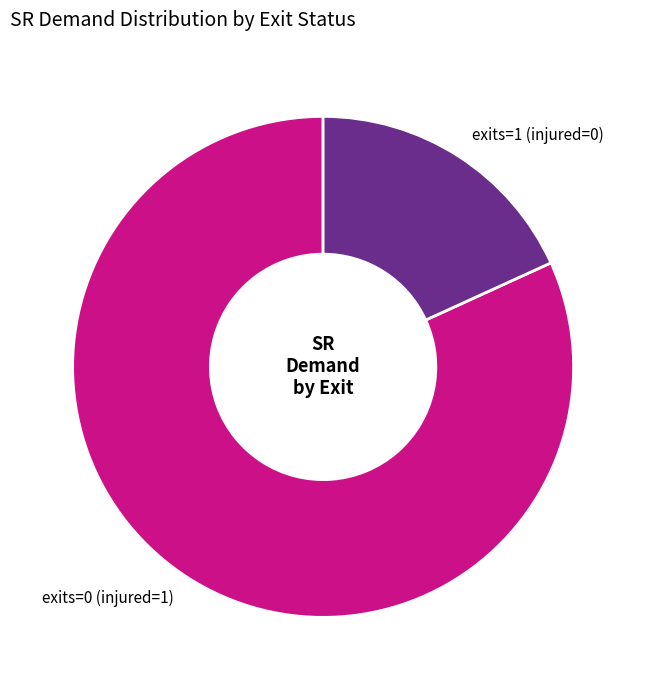

Combined, do exits=1 (injured=0) and exits=0 (injured=1) account for over 50%?

Yes